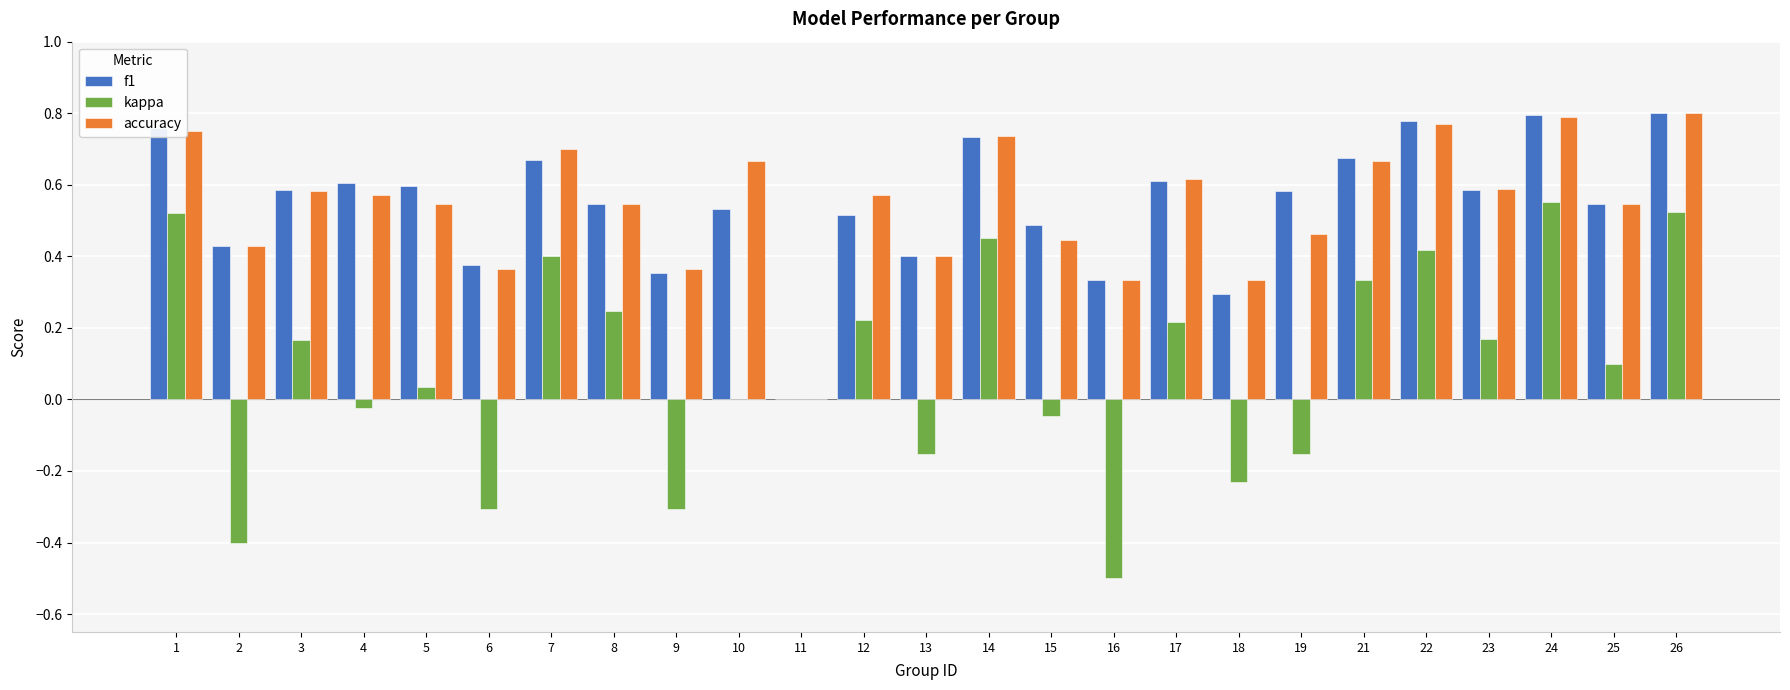

Which series changed the most between 8 and 13?

kappa